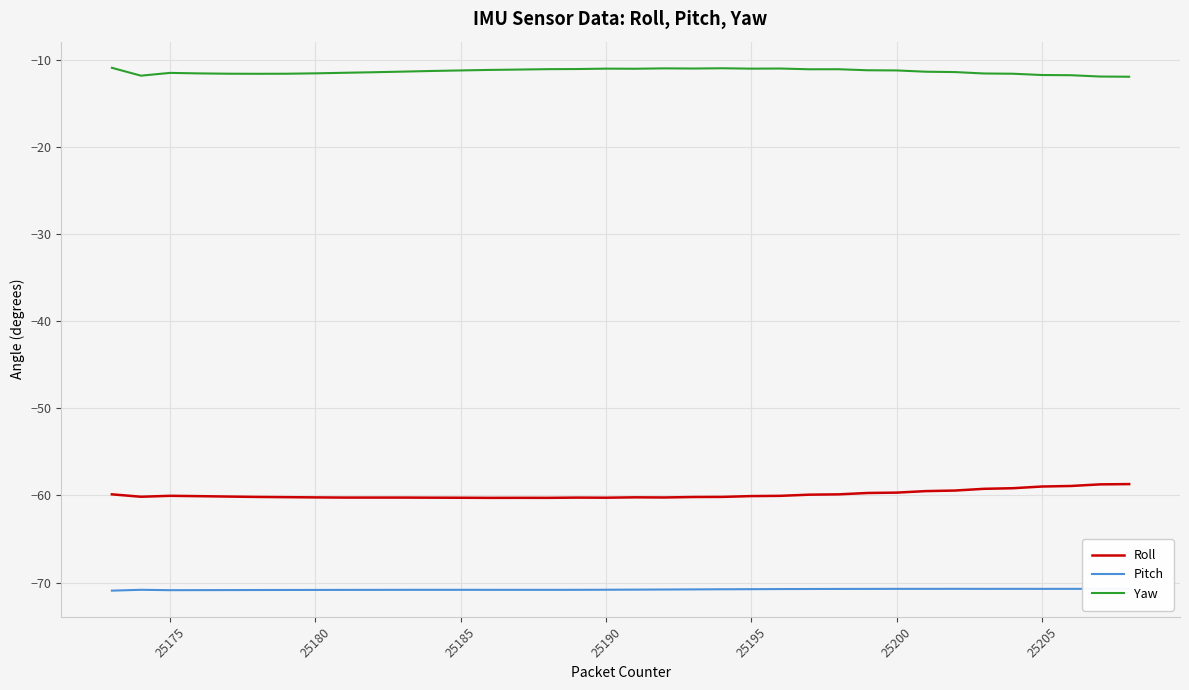

Is it true that Yaw equals -4.3 at 25195?

False